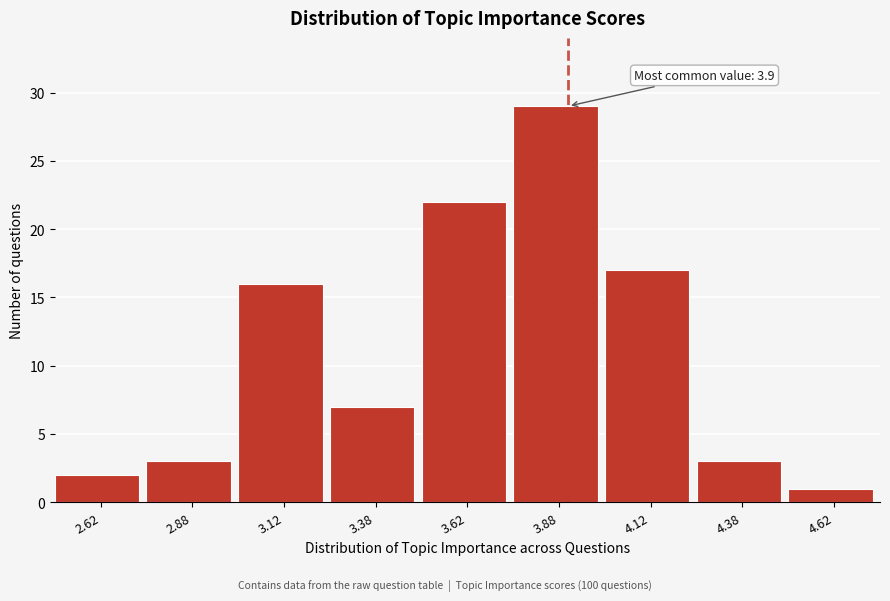

Which range on the x-axis has the tallest bar?

3.75 to 4.00